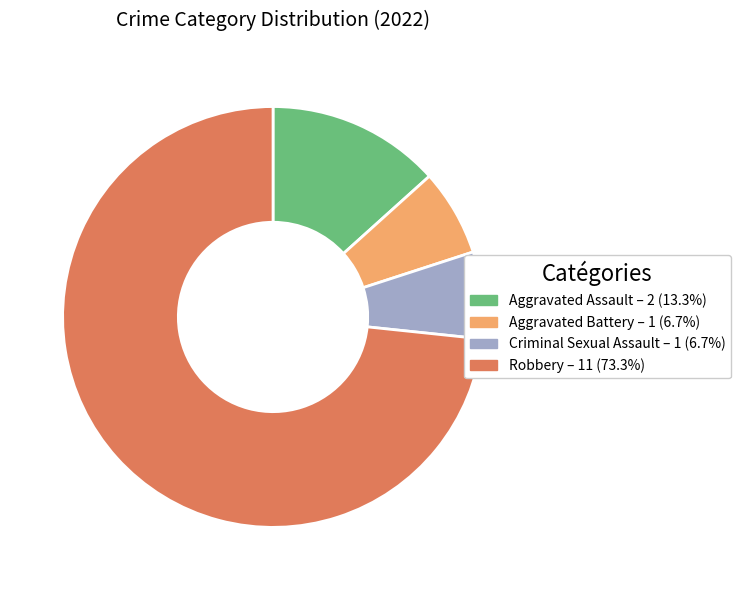

Which slice is the largest?

Robbery